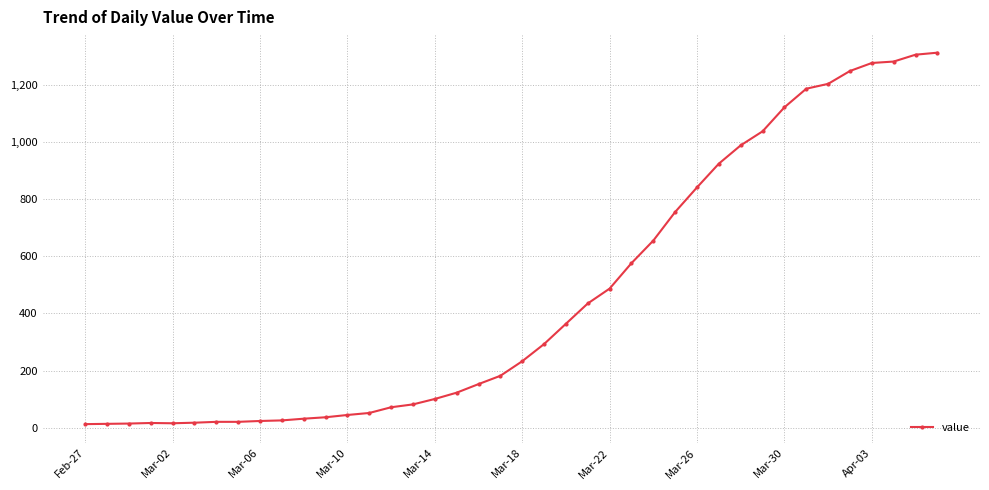

What is the sum of all values?

18584